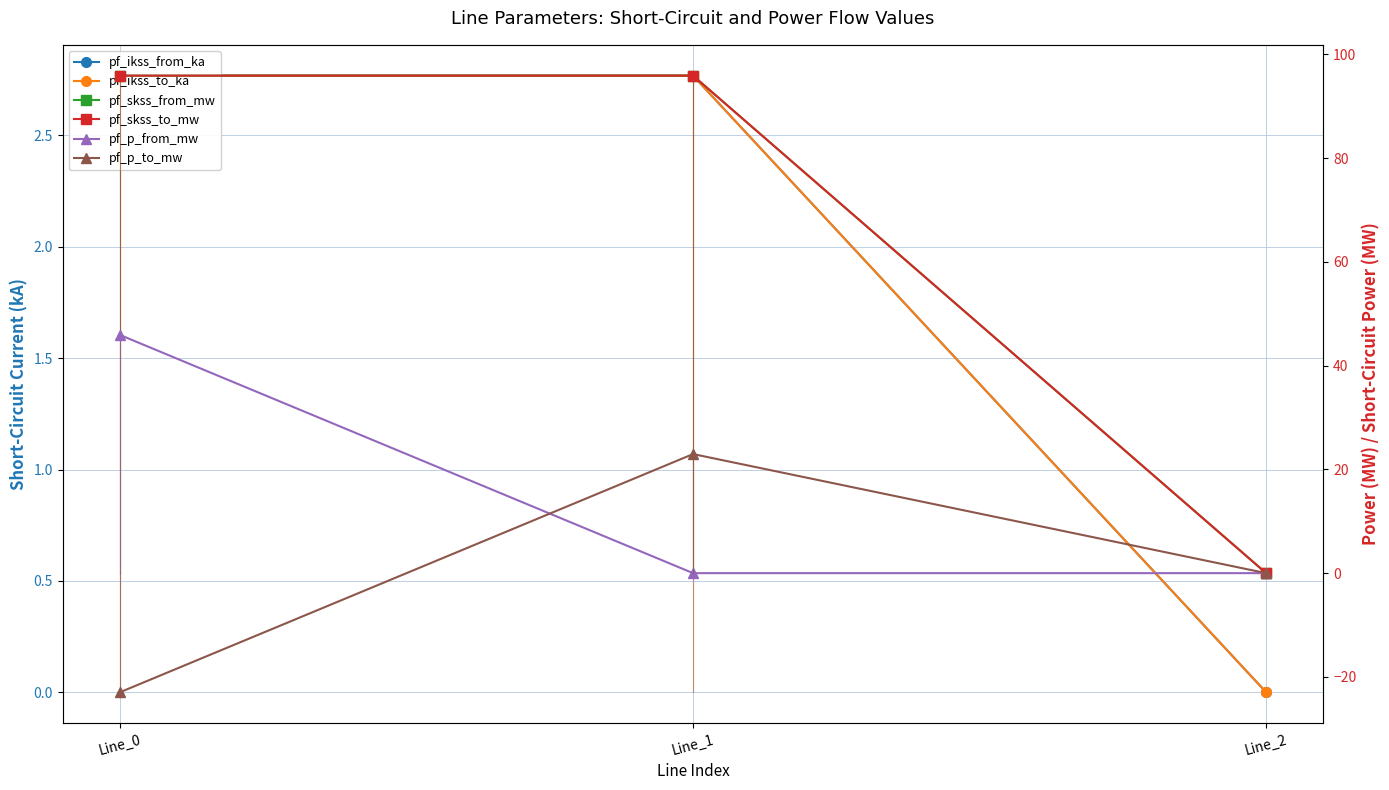

Does the chart display data point markers on the line(s)?

Yes